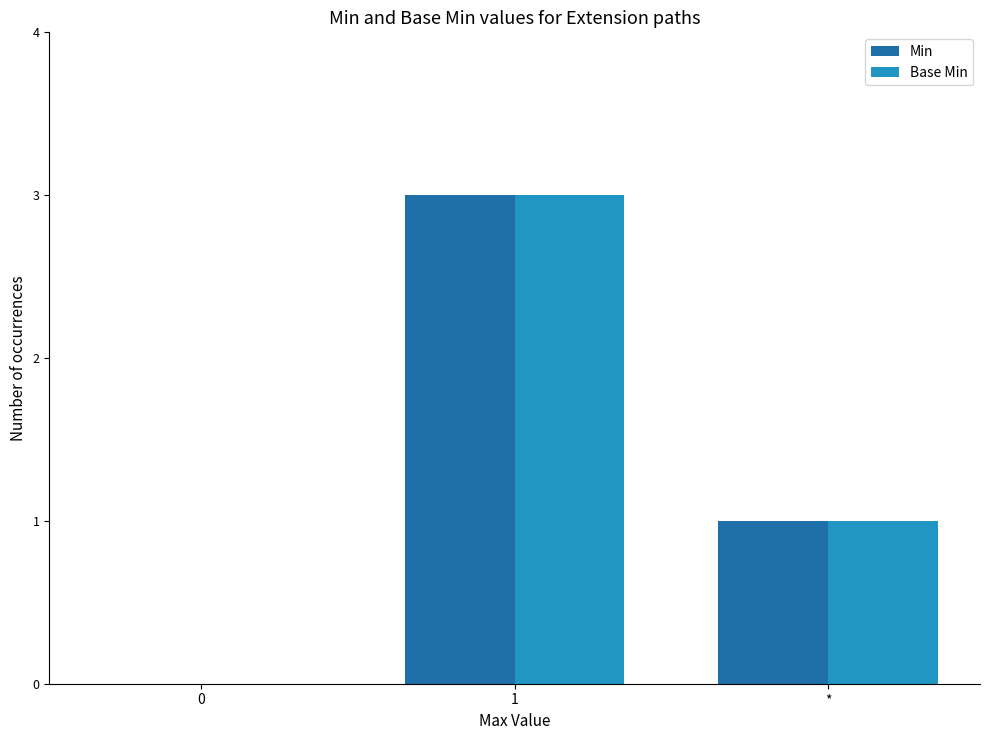

Reading left to right, list all the values displayed in this chart.

Min: 0	3	1
Base Min: 0	3	1